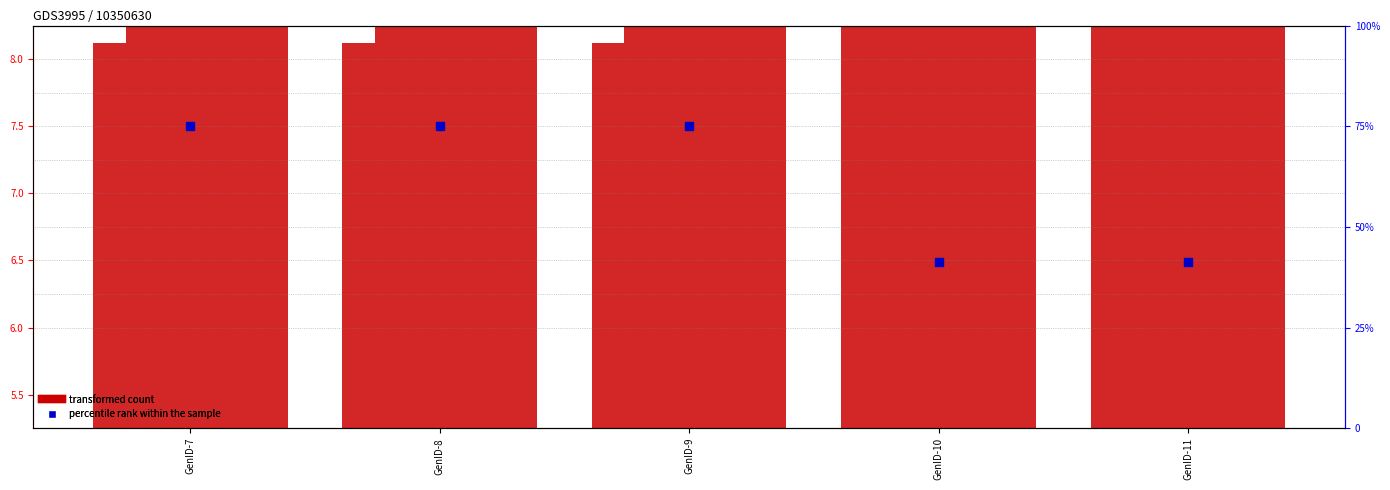

What is the total value across all series at GenID-11?

116.4